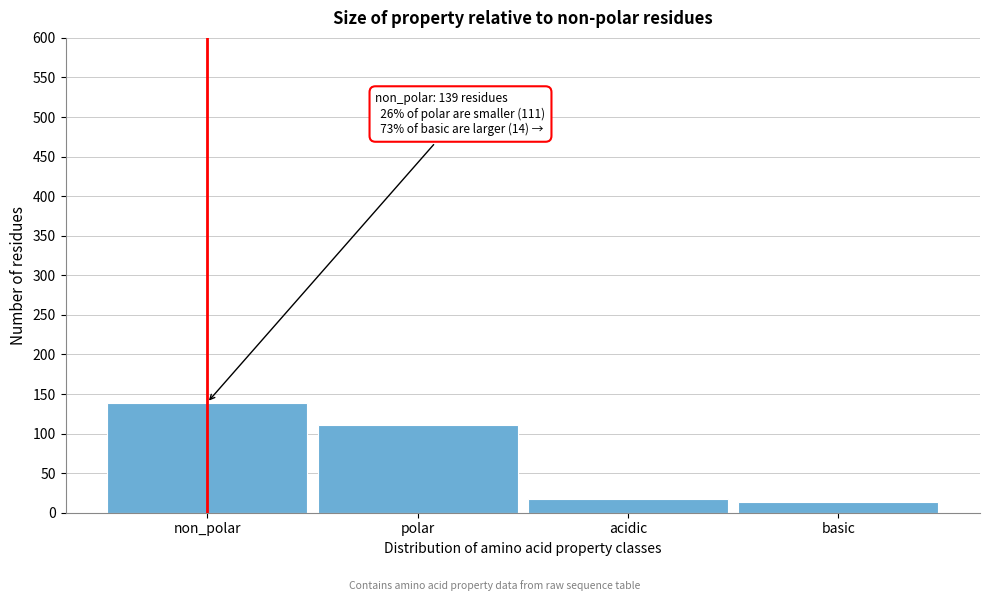

Reading right to left, transcribe all the data shown in this chart.

14	17	111	139